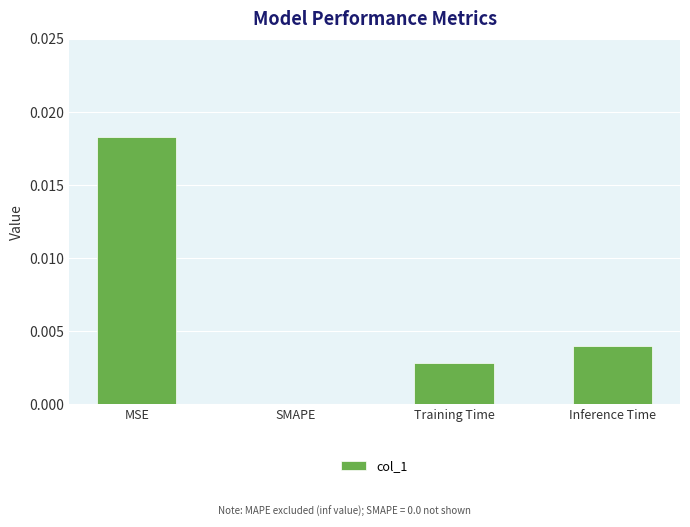

Count the number of categories in the chart.

4